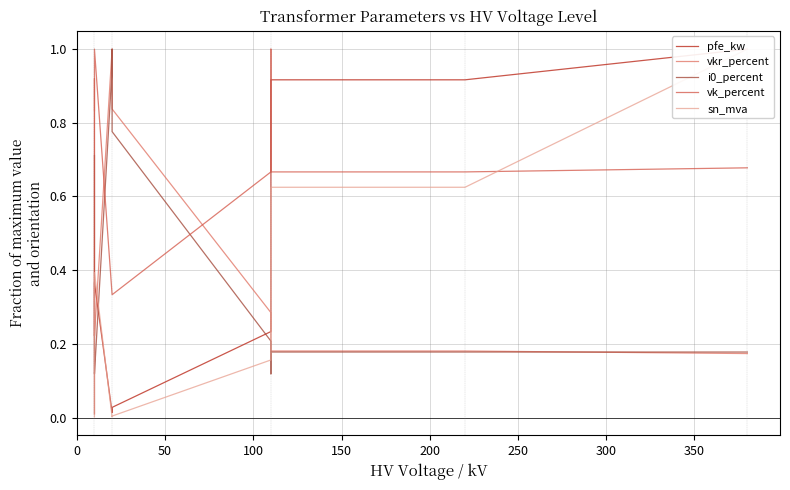

Is this an area chart (filled region under the line)?

No